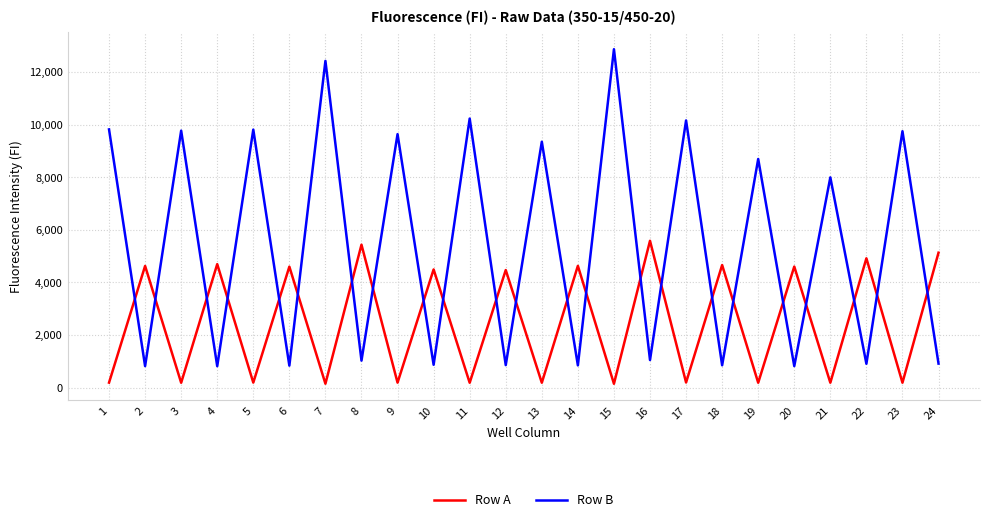

Is the value of Row A at 3 greater than the value of Row B at 8?

No